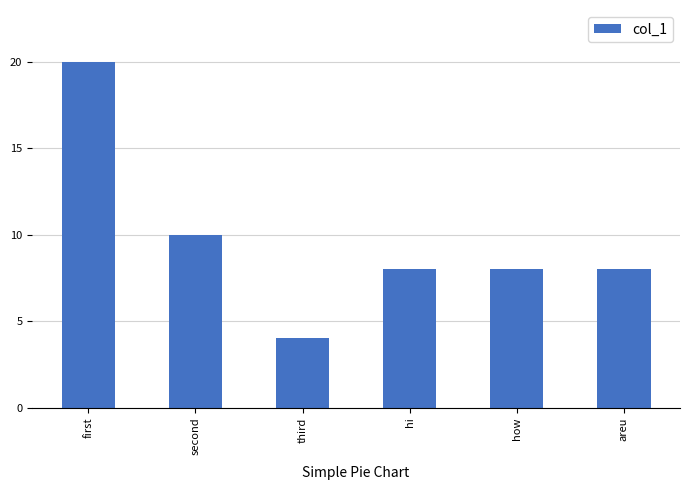

Is it true that the value at third is 2?

False